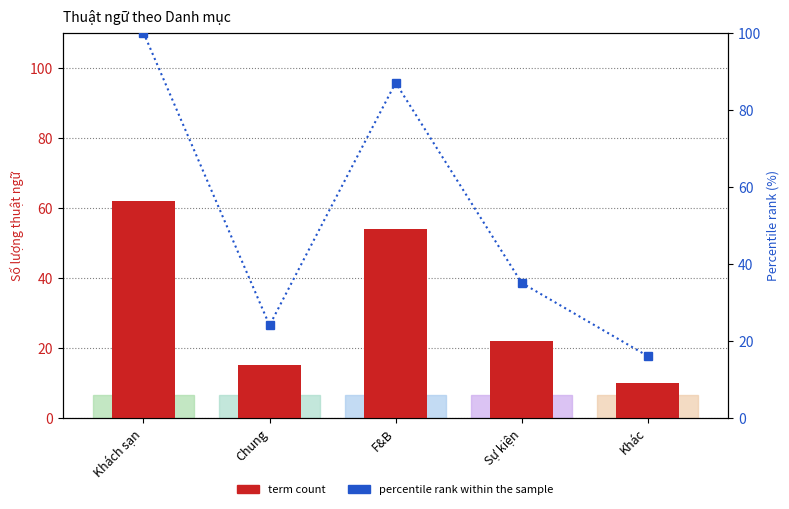

Reading right to left, list all the values displayed in this chart.

term count: Khác=10	Sự kiện=22	F&B=54	Chung=15	Khách sạn=62
percentile rank within the sample: Khác=16	Sự kiện=35	F&B=87	Chung=24	Khách sạn=100